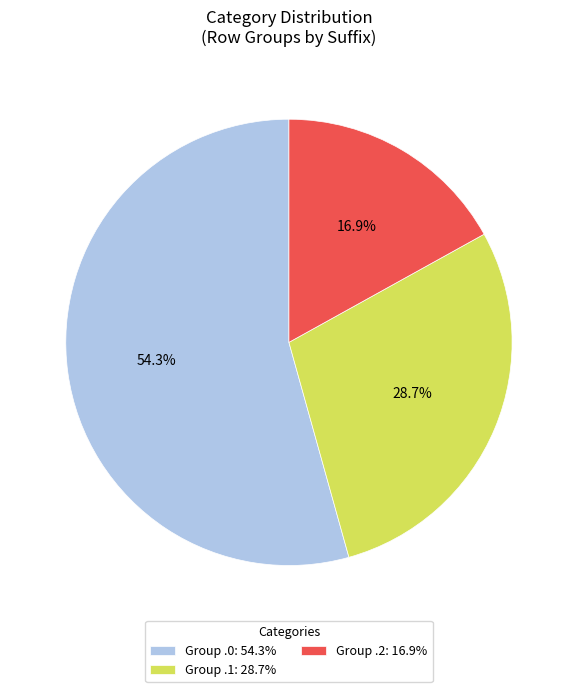

To the nearest percent, what is the average slice percentage?

33%